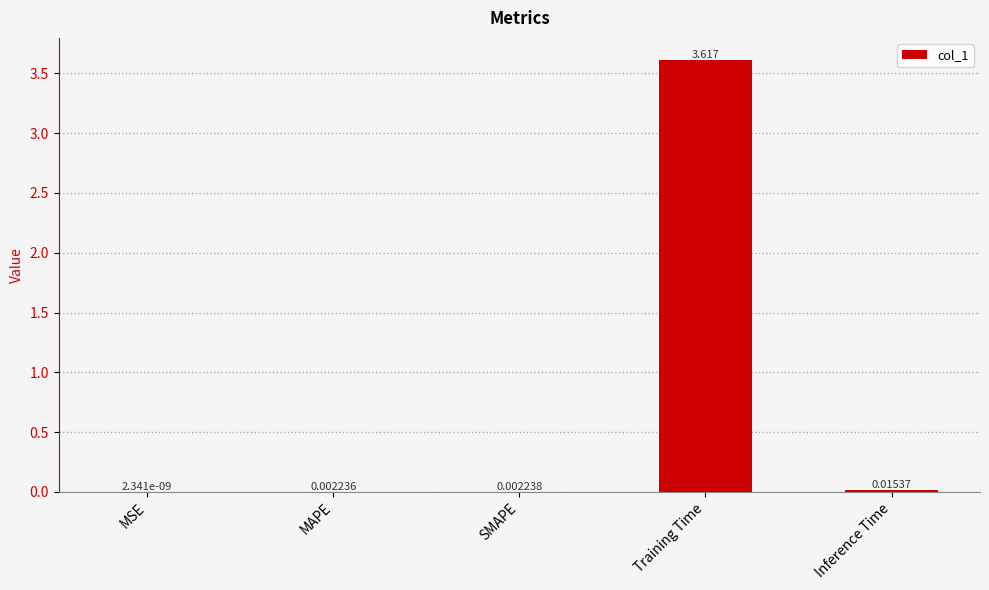

What is the sum of all values?

3.6